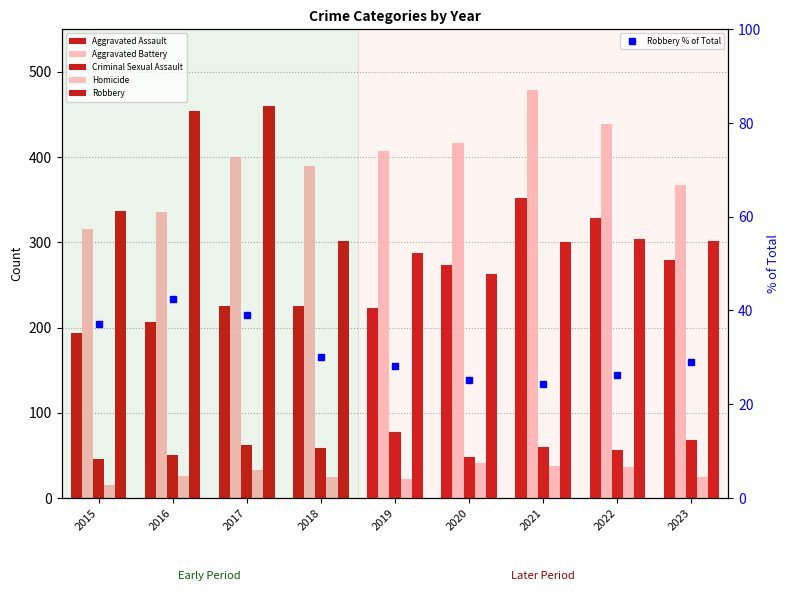

What is the sum of the Robbery values at 2015 and 2020?

600.0